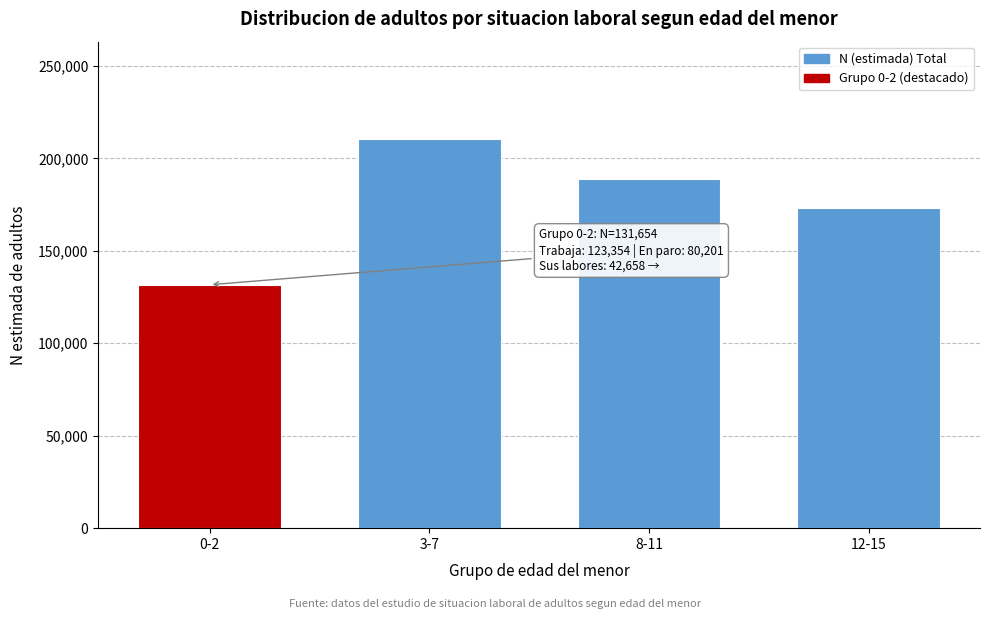

Reading left to right, extract all data points from this chart.

0-2=131654	3-7=210517	8-11=188899	12-15=173301